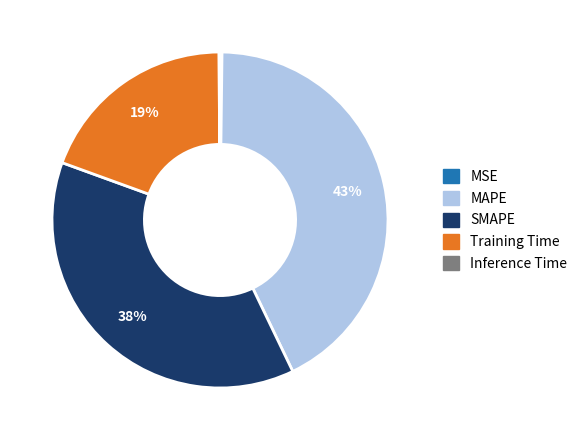

Which category has the biggest portion of the pie?

MAPE